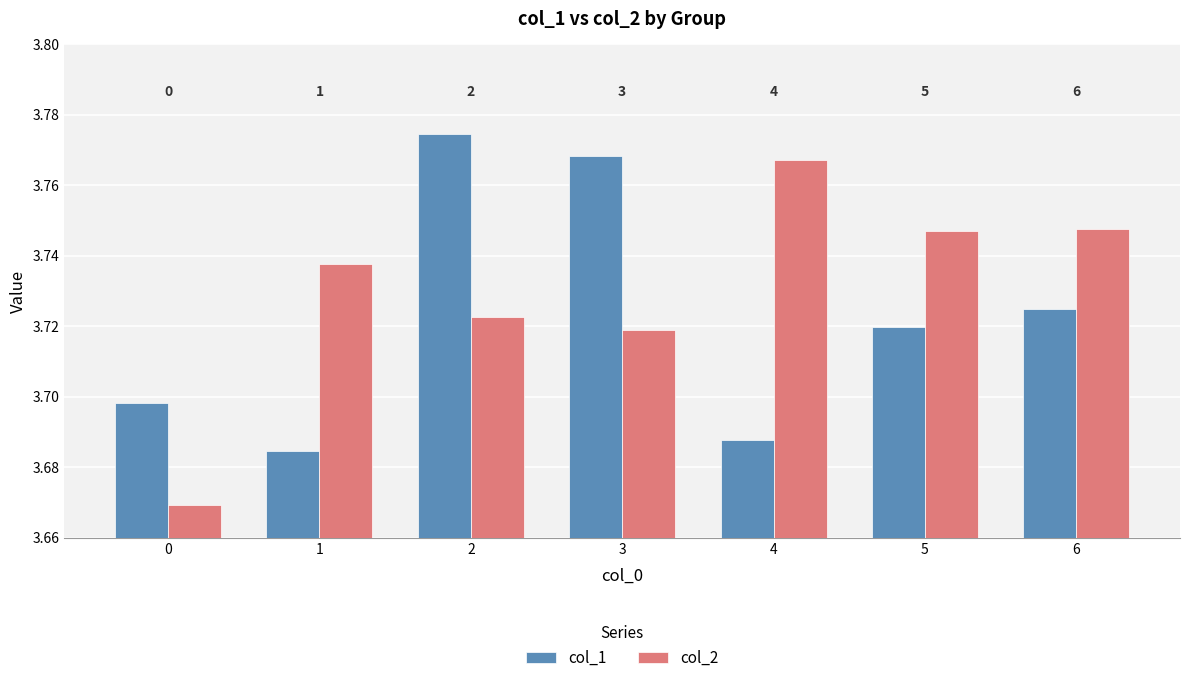

List the series in order of their peak value, lowest first.

col_2, col_1